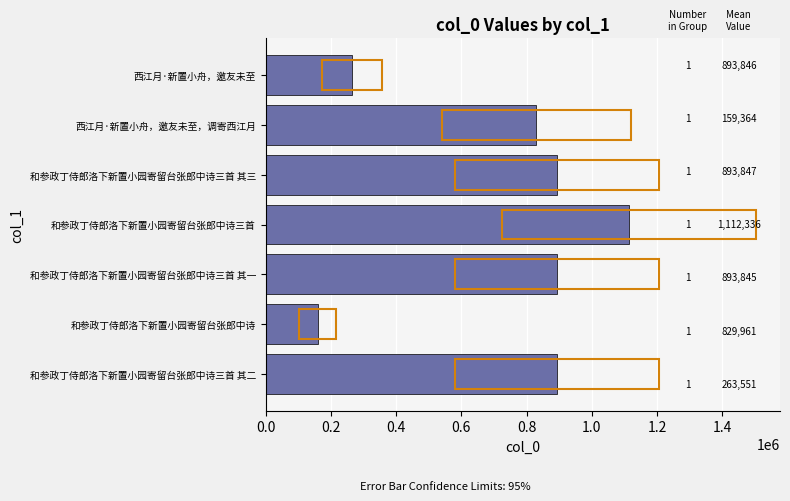

The value at 和参政丁侍郎洛下新置小园寄留台张郎中诗三首 is 1674887. True or false?

False